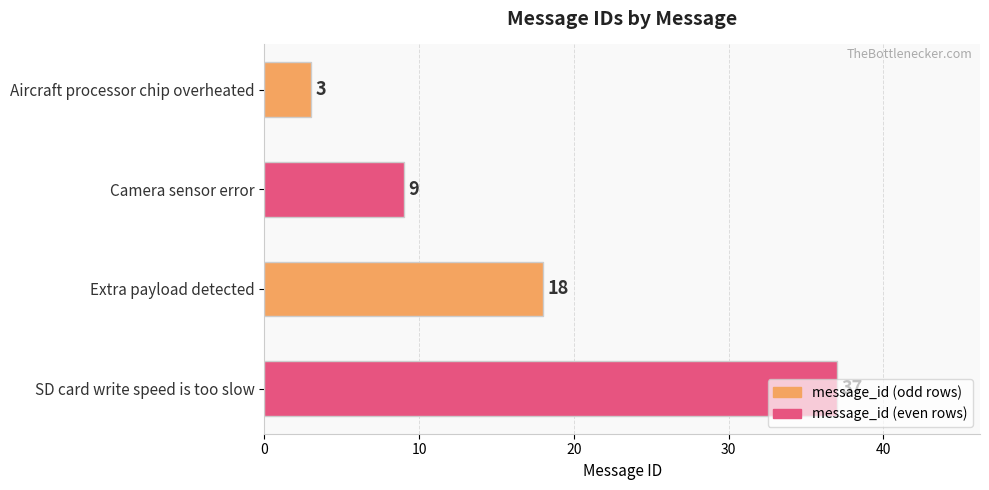

What is the difference between the maximum and minimum values?

34